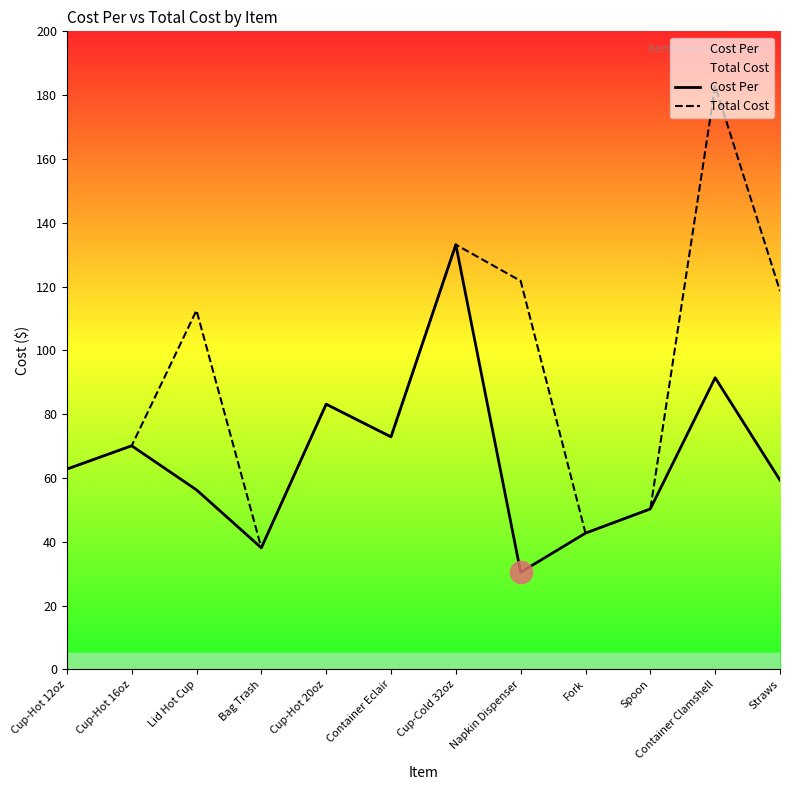

What is the label of the 3rd point from the right?

Spoon